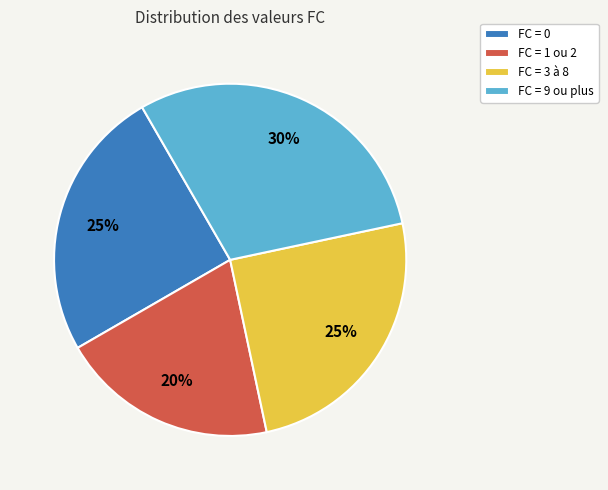

To the nearest percent, what is the difference between the largest and smallest slice percentages?

10%